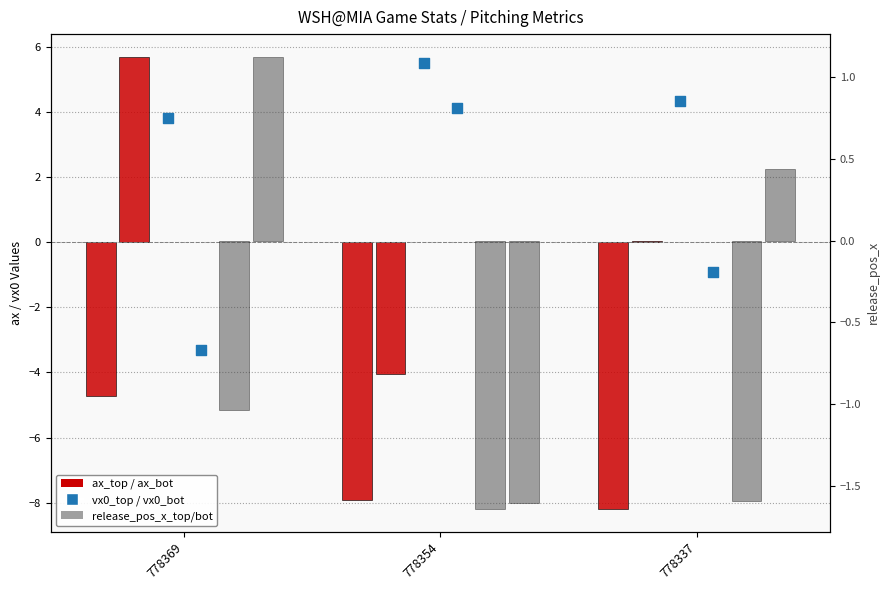

Is the value of vx0_bot at 778369 greater than the value of release_pos_x_bot at 778337?

No